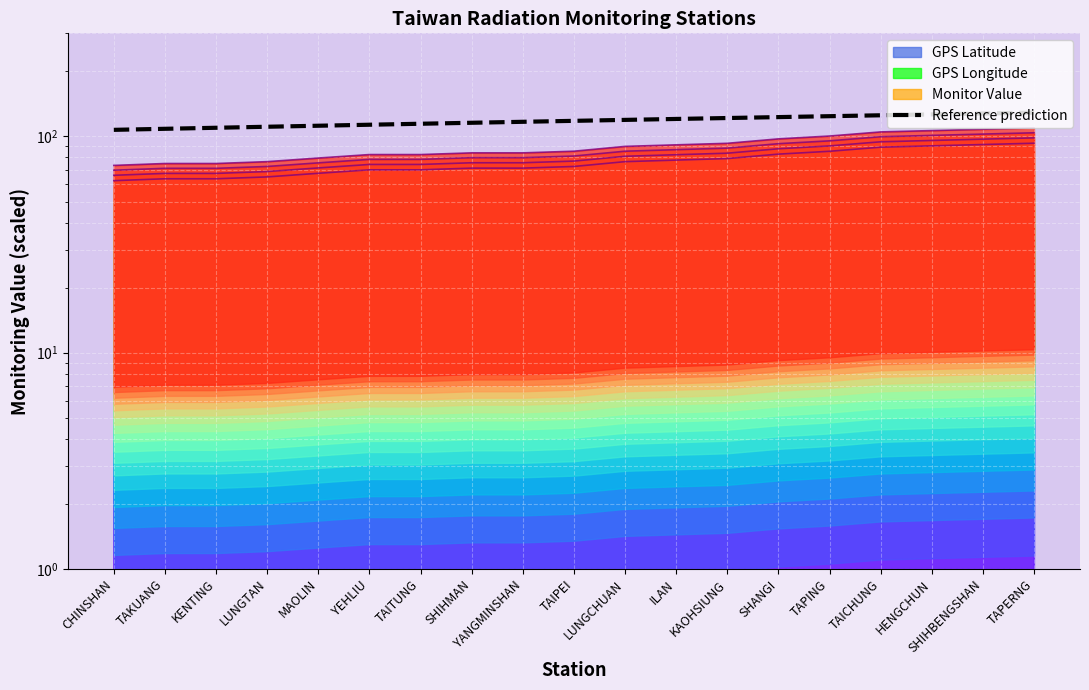

Which category has the highest value across all series?

TAPERNG